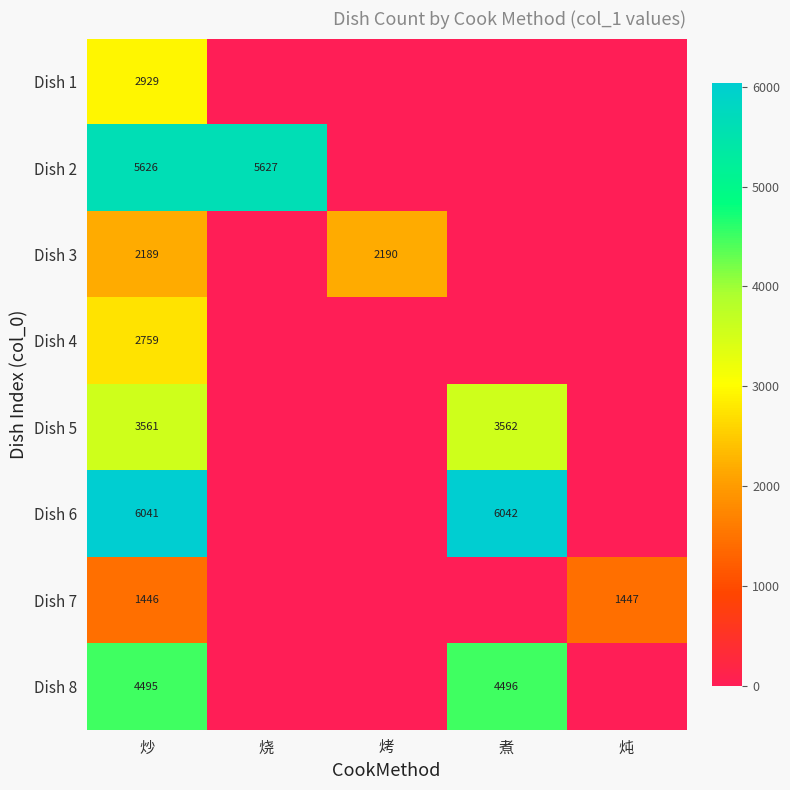

True or false: Dish 4 has a value of 1787 at 炒.

False